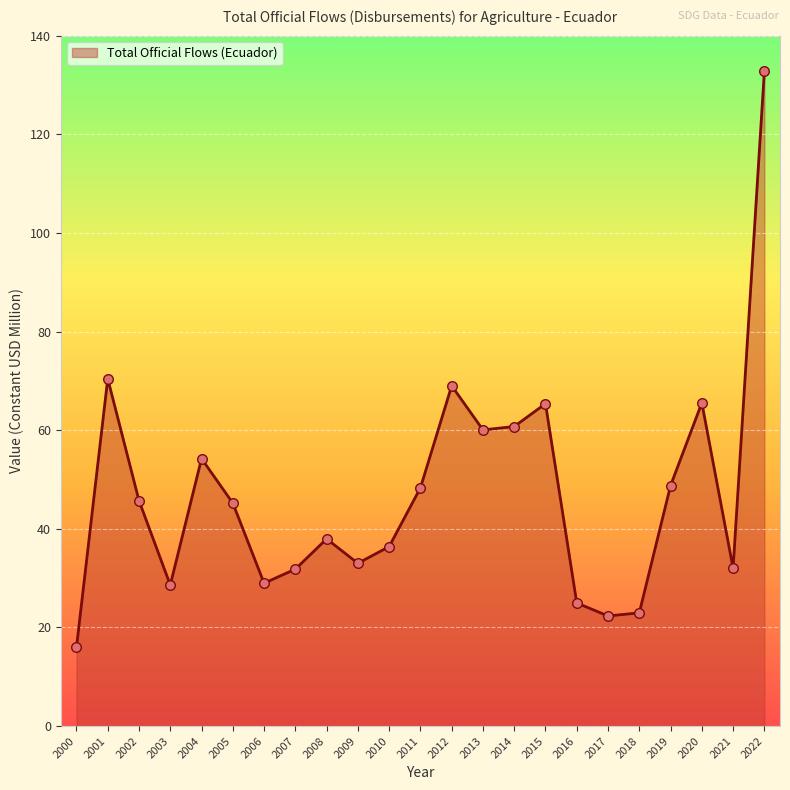

What is the ratio of the value at 2022 to the value at 2001?

1.9